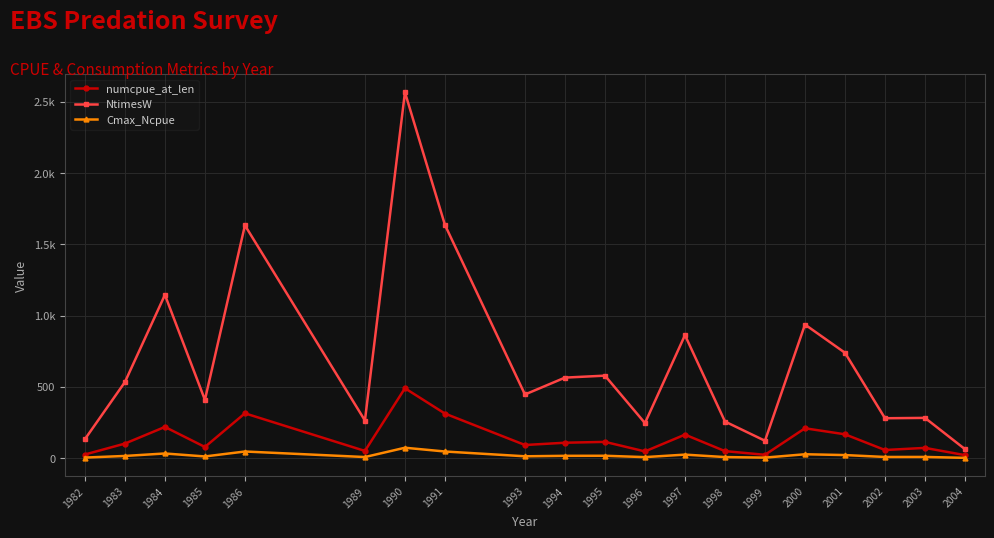

At which category does numcpue_at_len reach its first local peak?

1984